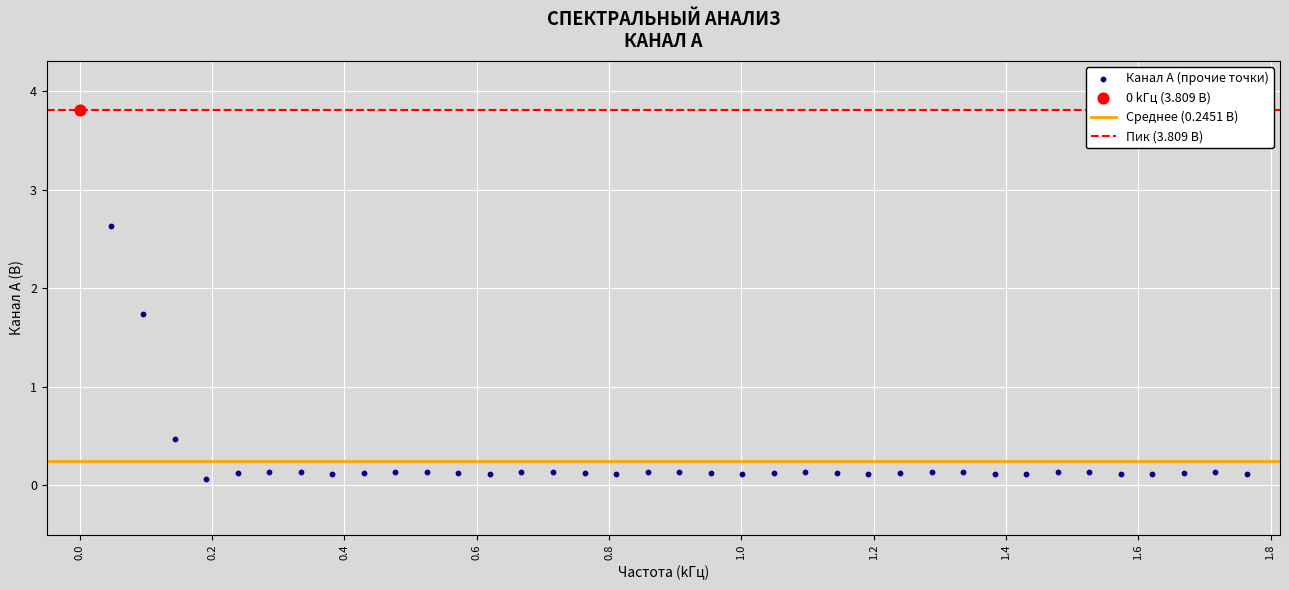

Which series reaches the minimum Y coordinate?

Канал A (прочие точки)